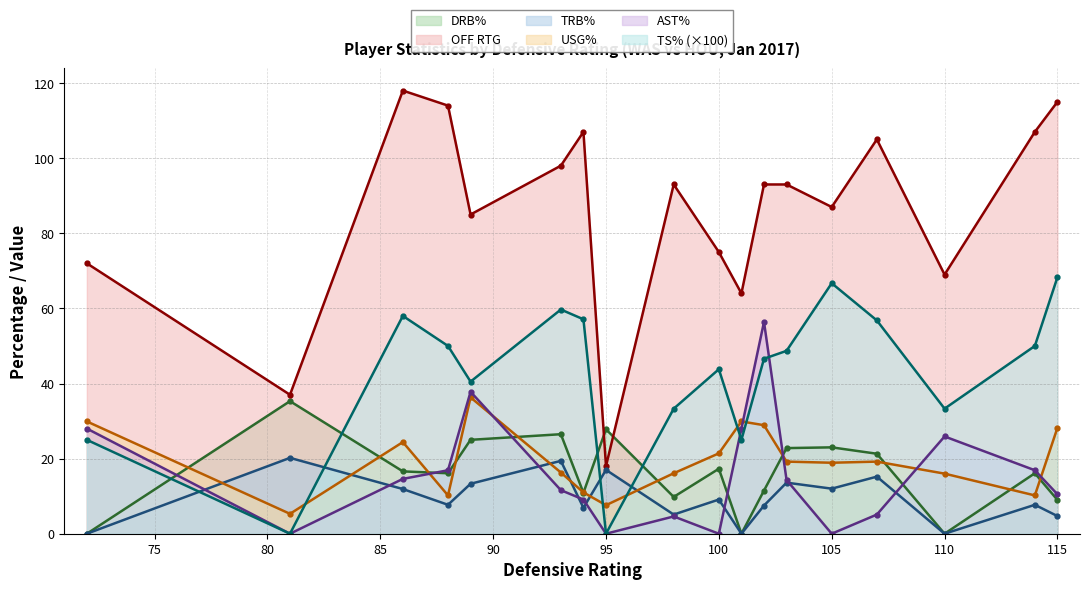

The ts_pct series shows 58.0 at 86. True or false?

True